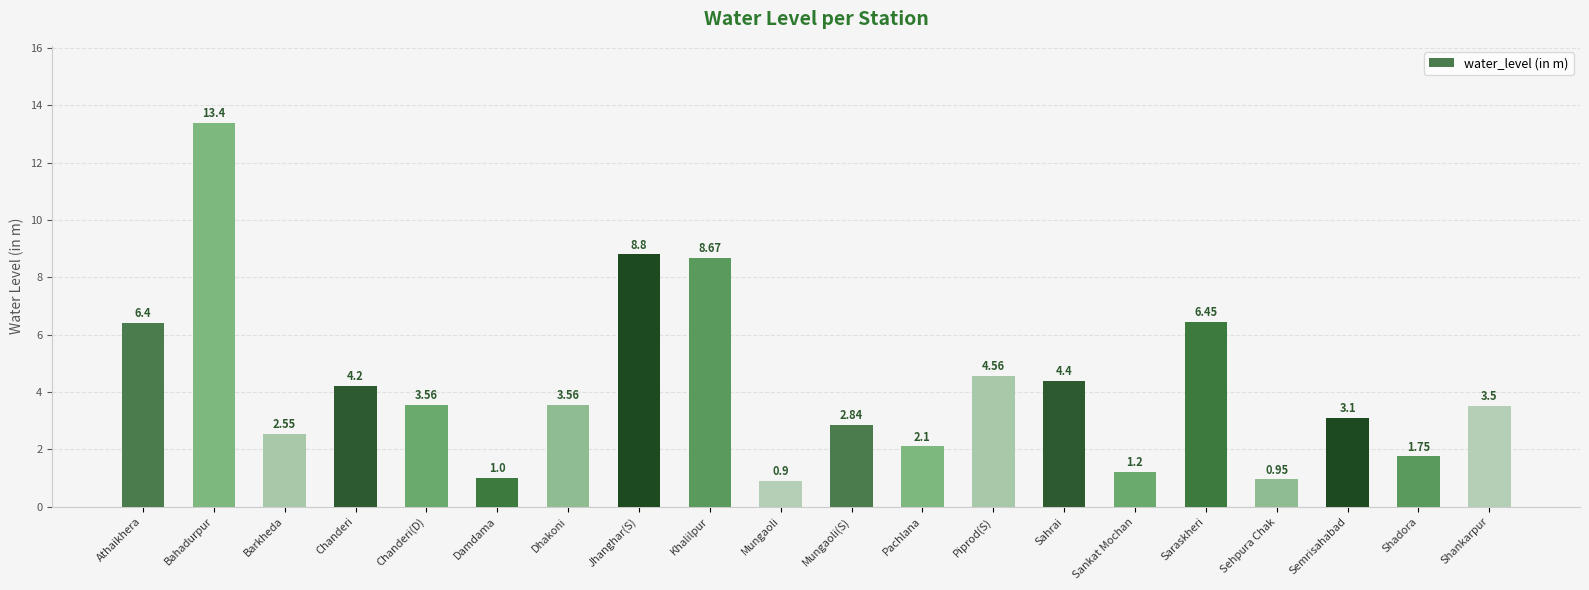

What is the difference between the maximum and minimum values?

12.5